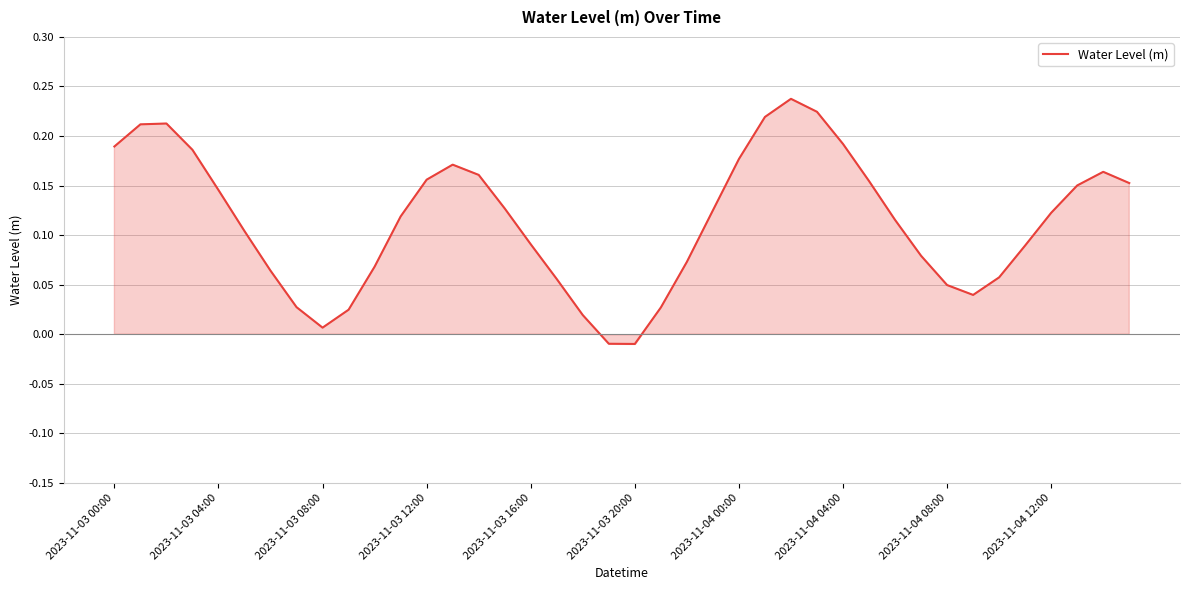

Is this an area chart (filled region under the line)?

Yes